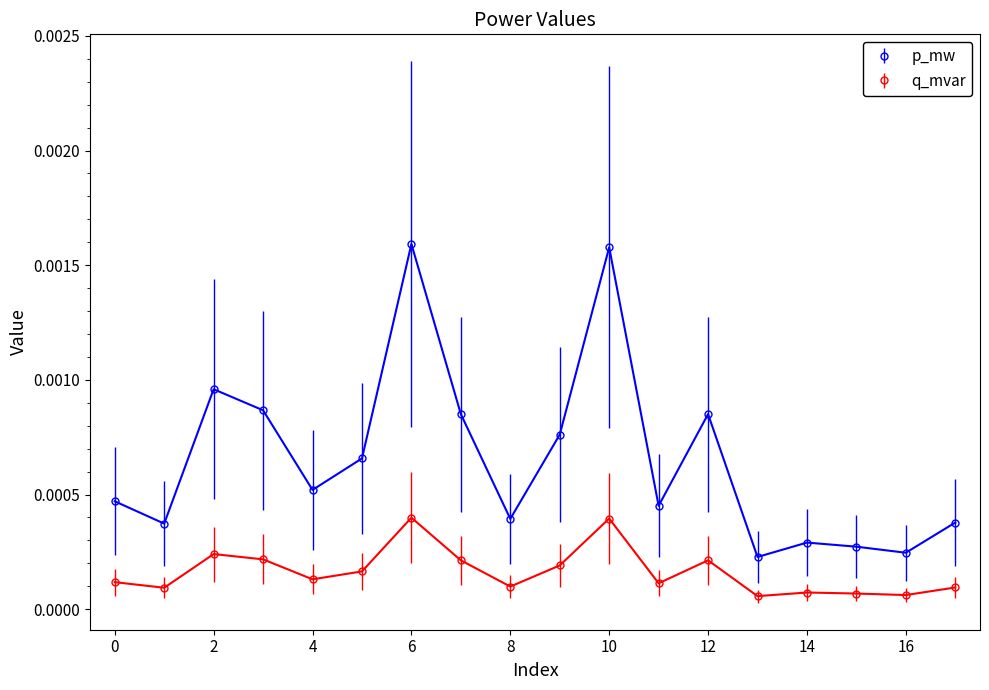

True or false: p_mw has more than 2 points higher than both neighbors.

True